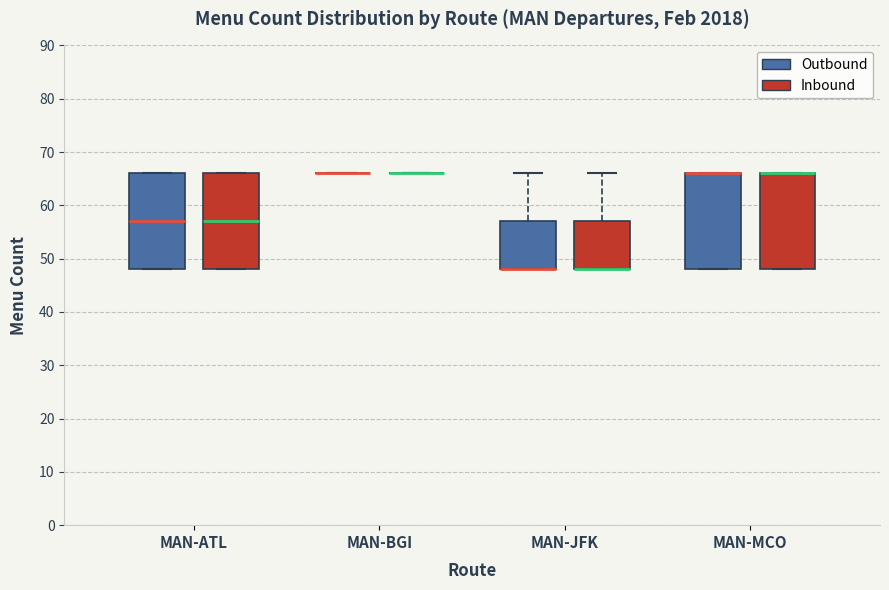

Reading left to right, transcribe this box plot: for each box, give where its median line is, the range the box spans, and where its two whiskers end, as read against the y-axis. The values are not printed on the chart, so give them approximately, as read against the axis.

MAN-ATL (Outbound): median 57, box 48 to 66, whiskers 48 to 66
MAN-ATL (Inbound): median 57, box 48 to 66, whiskers 48 to 66
MAN-BGI (Outbound): box collapsed to a line at 66, whiskers 66 to 66
MAN-BGI (Inbound): box collapsed to a line at 66, whiskers 66 to 66
MAN-JFK (Outbound): median 48 (drawn on the box's lower edge), box 48 to 57, whiskers 48 to 66
MAN-JFK (Inbound): median 48 (drawn on the box's lower edge), box 48 to 57, whiskers 48 to 66
MAN-MCO (Outbound): median 66 (drawn on the box's upper edge), box 48 to 66, whiskers 48 to 66
MAN-MCO (Inbound): median 66 (drawn on the box's upper edge), box 48 to 66, whiskers 48 to 66